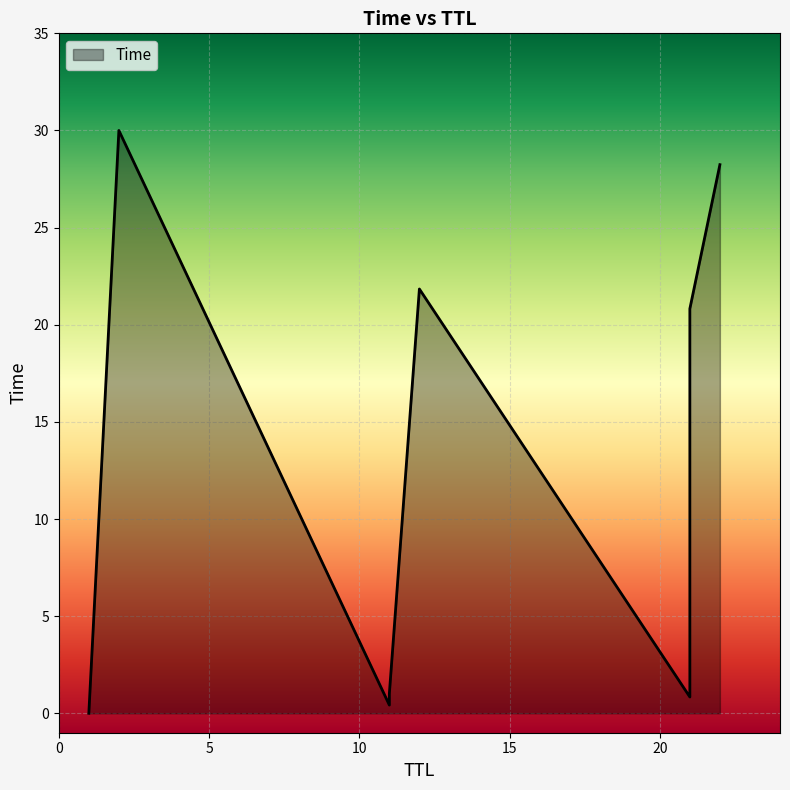

How many intersections are there between x and y?

1